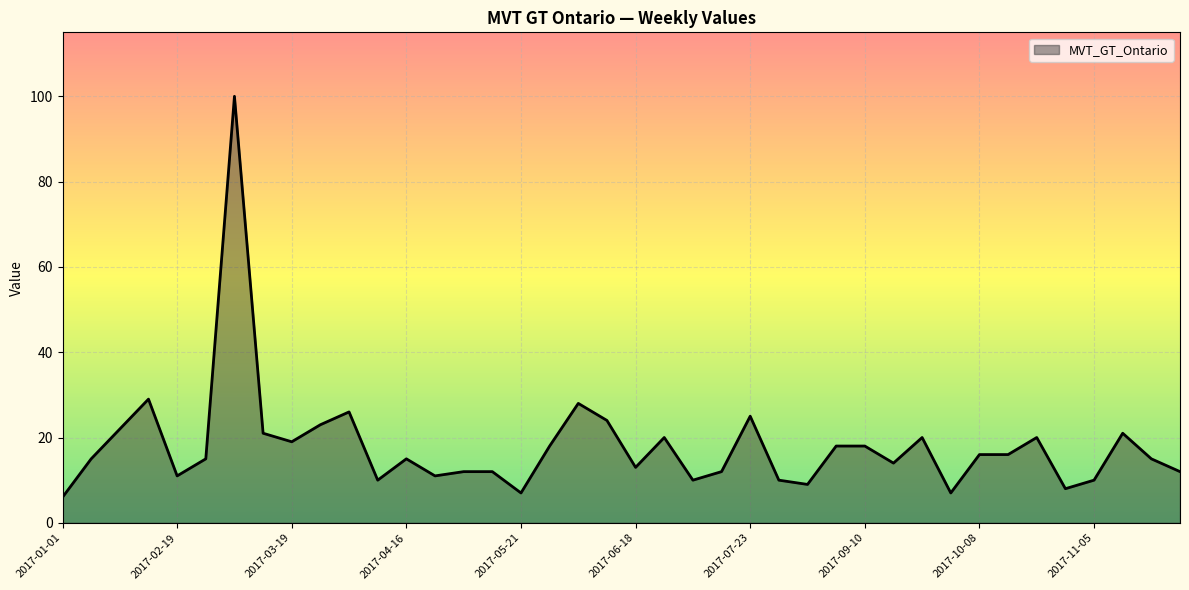

What is the difference between the maximum and minimum values?

94